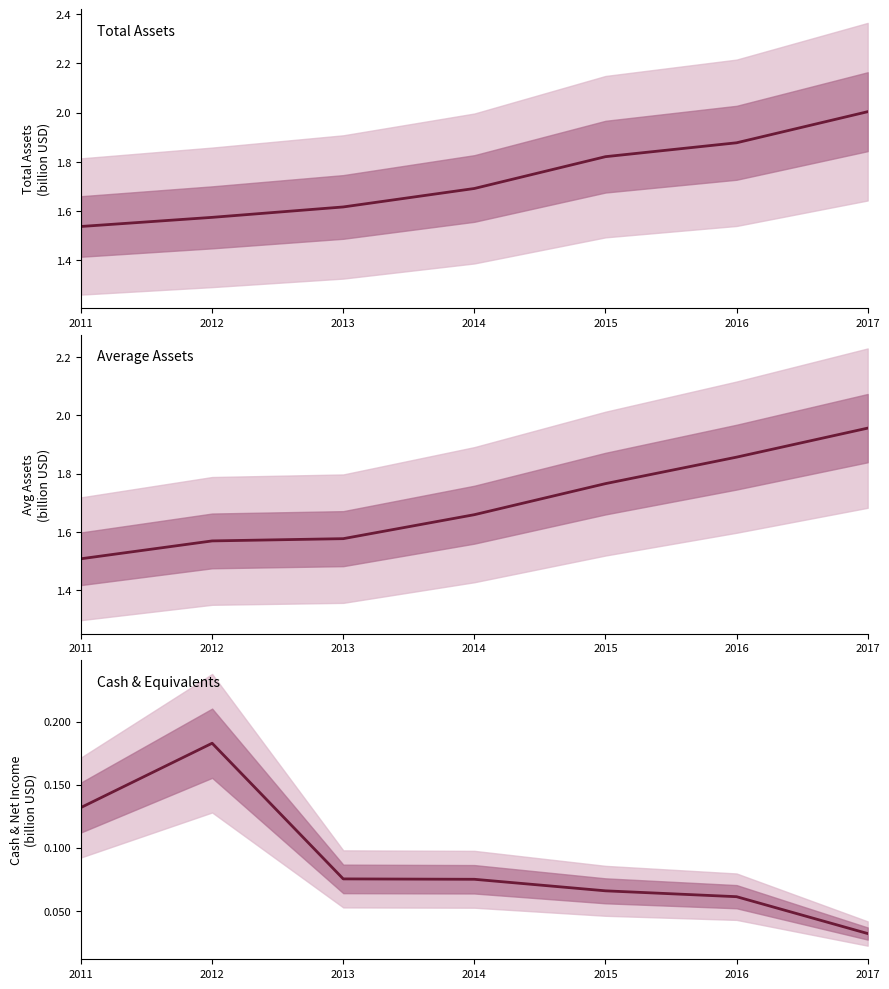

What is the total value across all series at 2014?

3.4